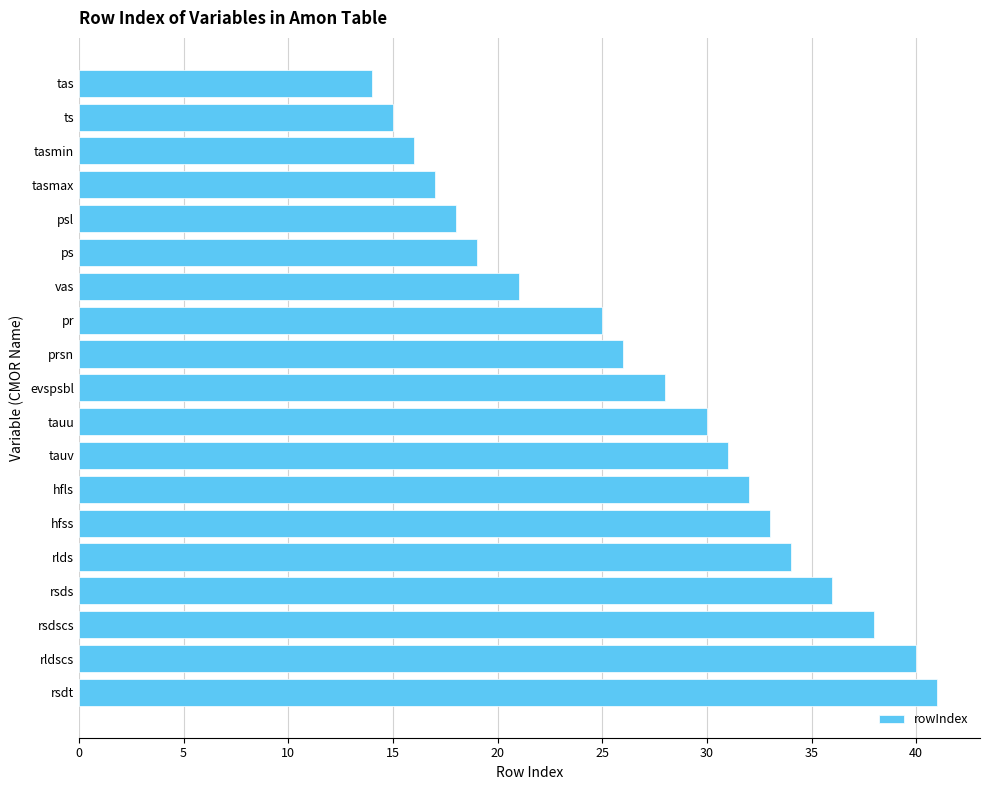

What is the change in value from hfss to evspsbl?

-5